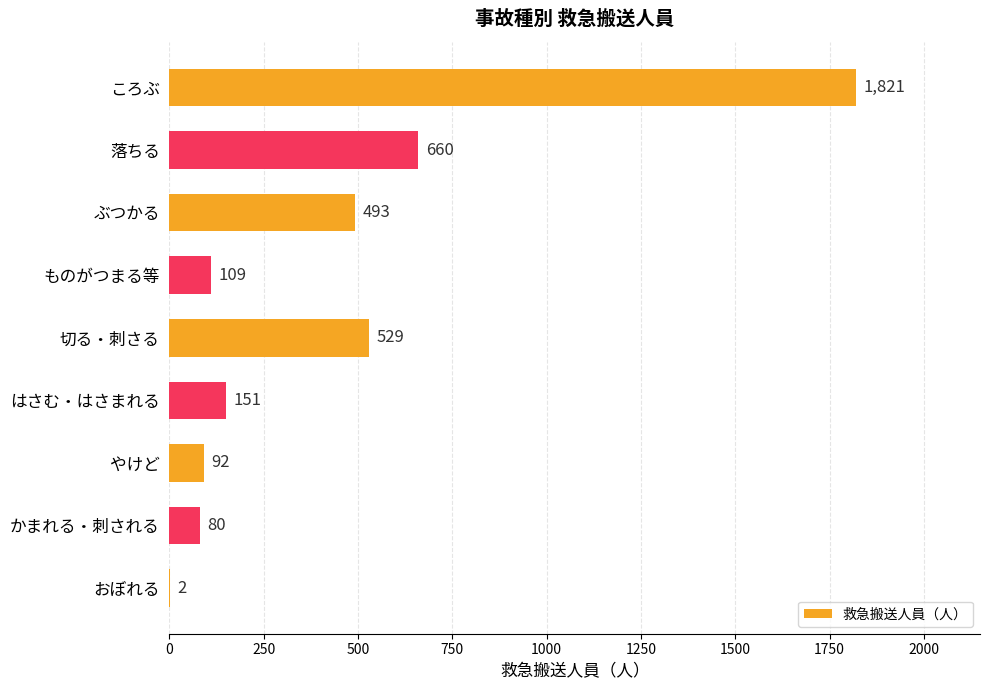

Reading top to bottom, what are all the values shown in this chart?

ころぶ=1821	落ちる=660	ぶつかる=493	ものがつまる等=109	切る・刺さる=529	はさむ・はさまれる=151	やけど=92	かまれる・刺される=80	おぼれる=2